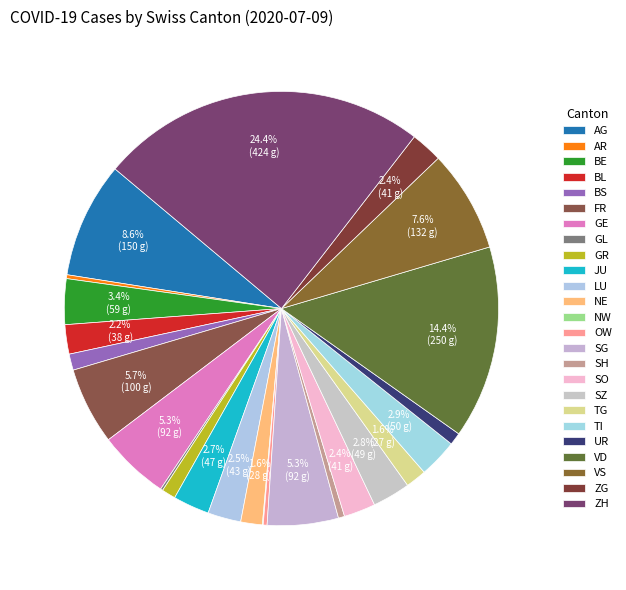

Is there any slice that represents more than half of the pie?

No